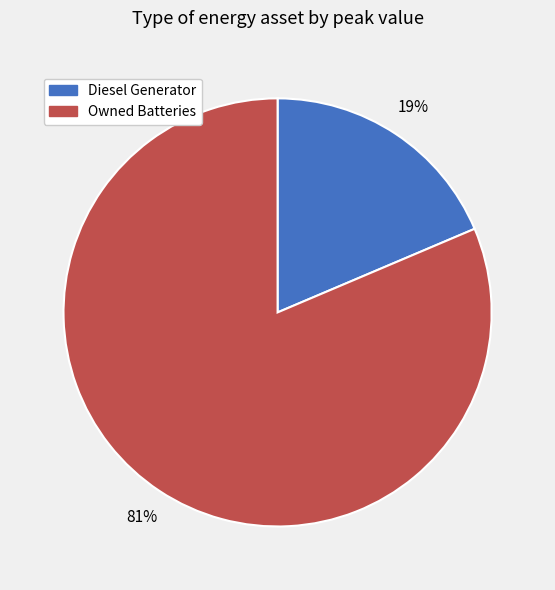

Rank the categories by value from highest to lowest.

Owned Batteries, Diesel Generator